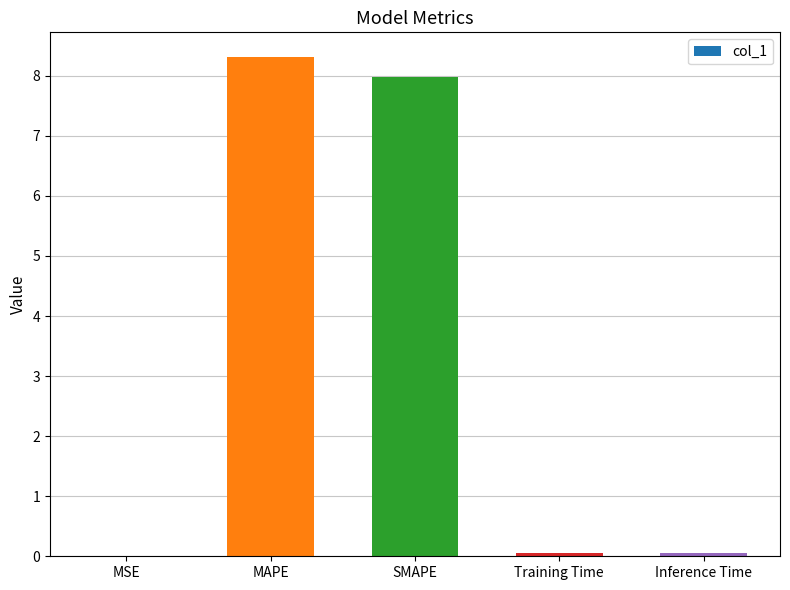

What is the maximum value shown in the chart?

8.3